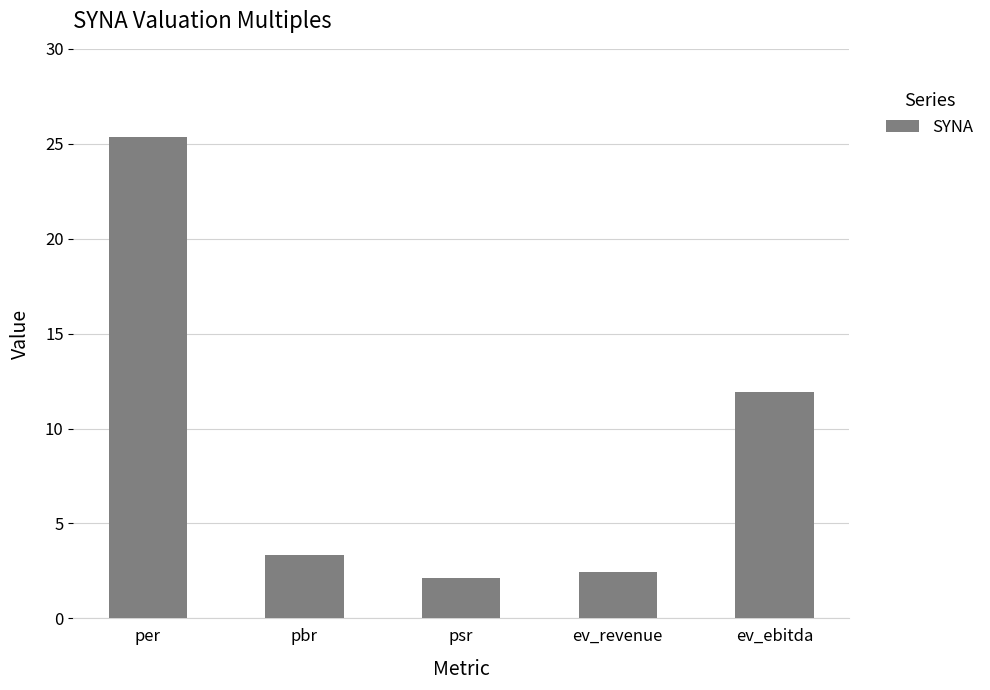

Approximately how many times larger is the value at ev_ebitda compared to pbr?

3.6